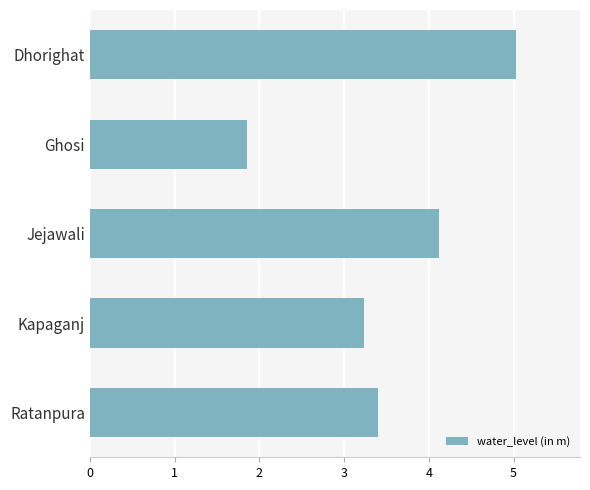

How many distinct data groups are displayed?

1